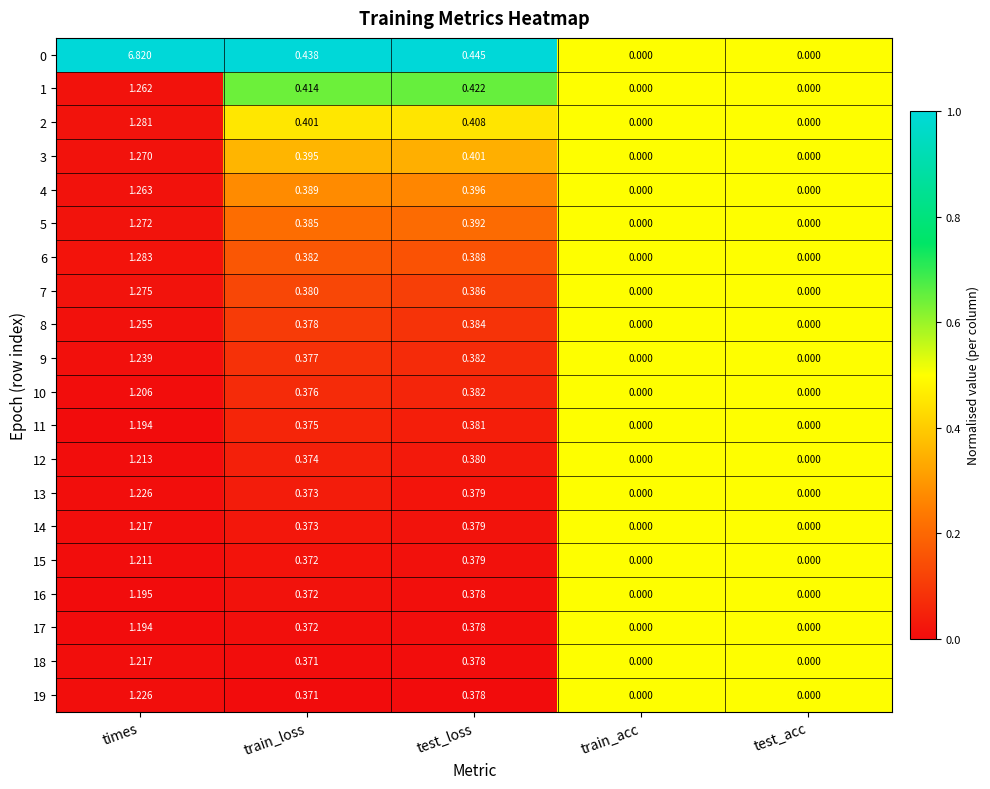

What is the total value across all series at train_loss?

7.7